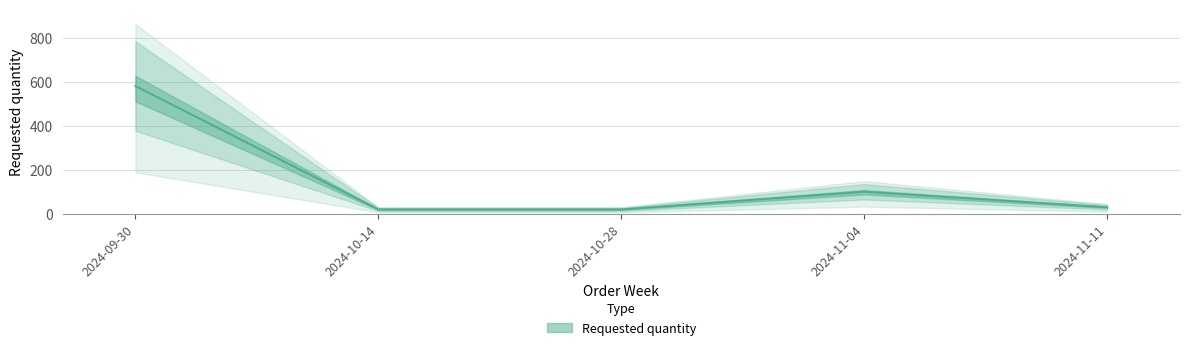

What is the approximate value at 2024-11-11?

30